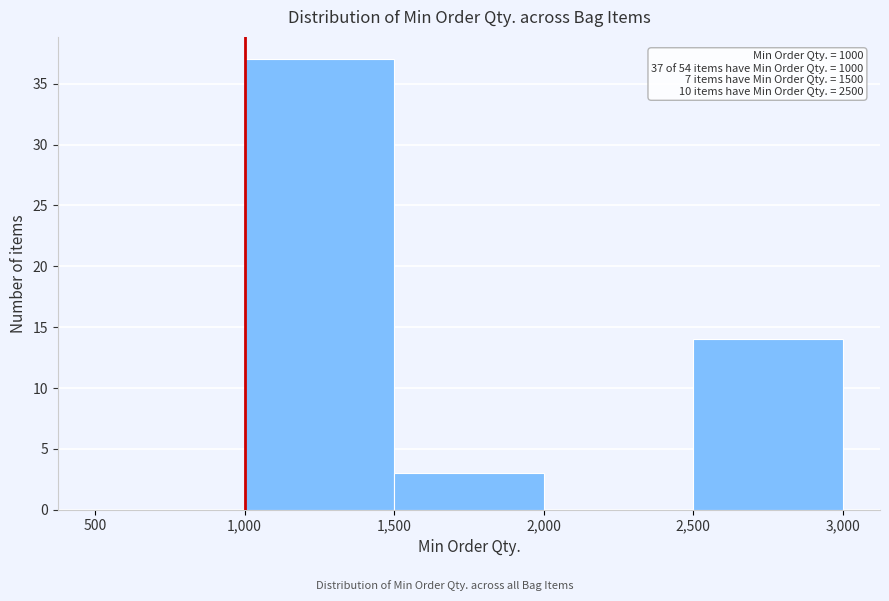

Which range on the x-axis has the tallest bar?

1,000 to 1,500